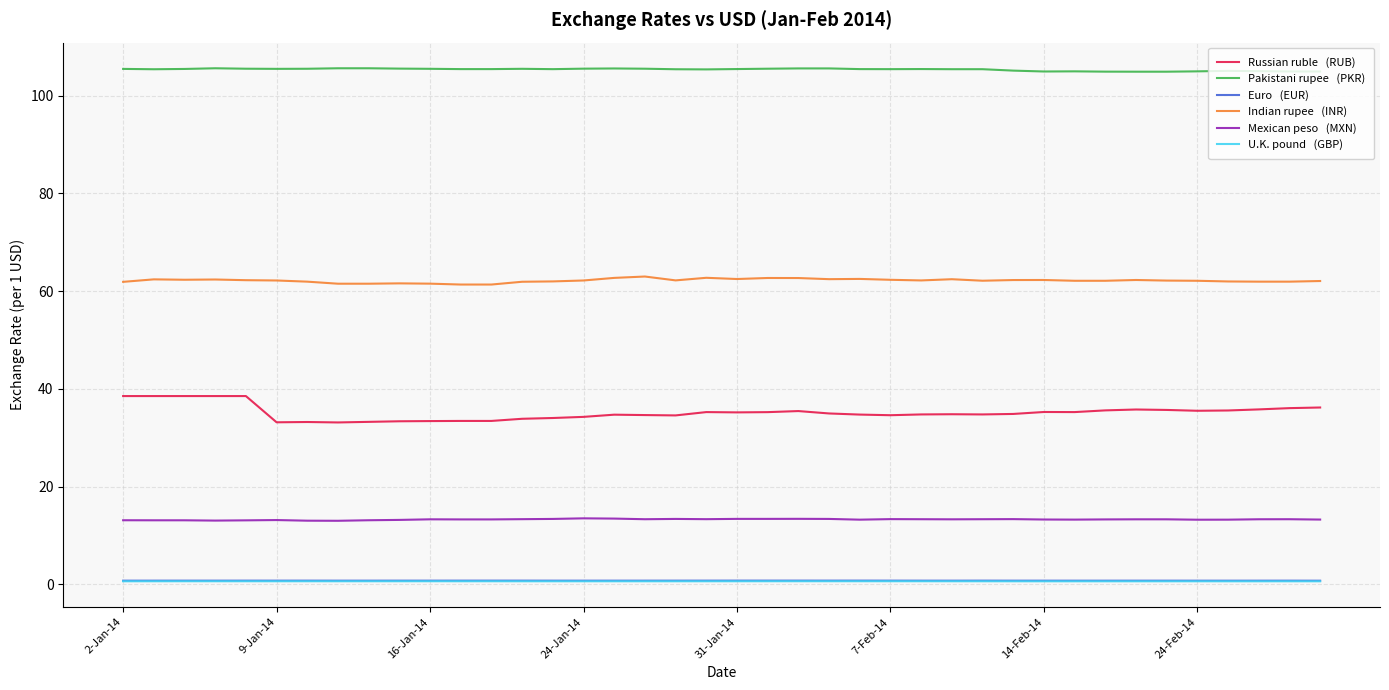

What is the greatest value displayed?

105.6